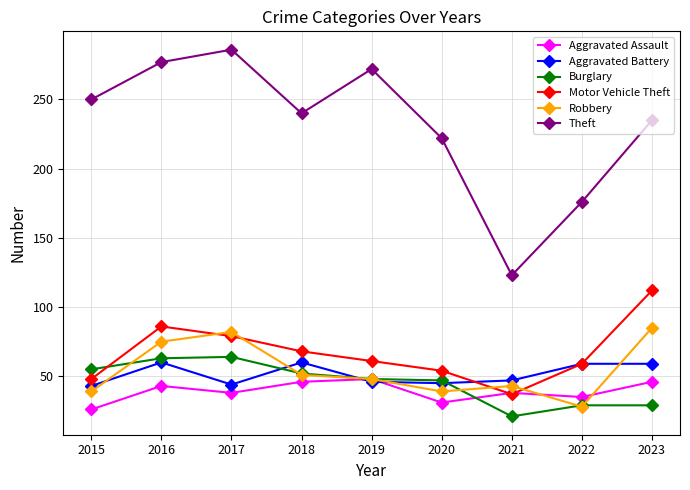

Which category has the highest value in the Theft series?

2017